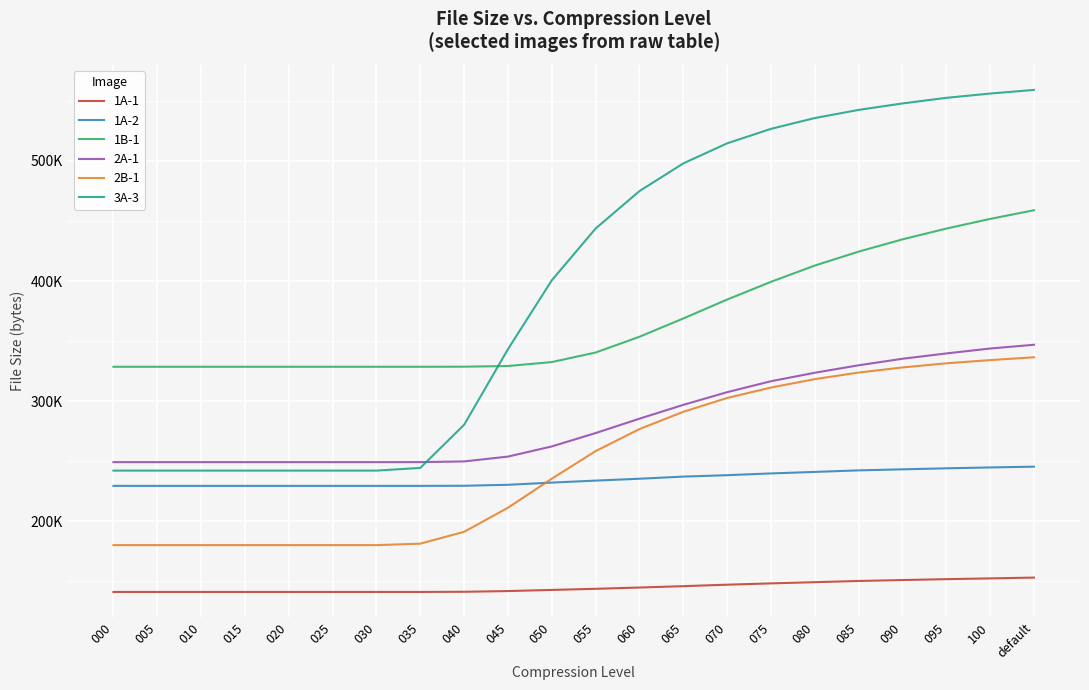

Reading right to left, what are all the values shown in this chart?

1A-1: default=153085	100=152408	095=151774	090=151026	085=150267	080=149259	075=148254	070=147174	065=145930	060=144808	055=143735	050=142802	045=141861	040=141260	035=141125	030=141125	025=141125	020=141125	015=141125	010=141125	005=141125	000=141125
1A-2: default=245448	100=244800	095=244076	090=243227	085=242357	080=241073	075=239820	070=238356	065=237171	060=235399	055=233831	050=232183	045=230362	040=229547	035=229463	030=229463	025=229463	020=229463	015=229463	010=229463	005=229463	000=229463
1B-1: default=458969	100=451754	095=443707	090=434729	085=424510	080=412909	075=399354	070=384609	065=368851	060=353624	055=340499	050=332540	045=329260	040=328704	035=328617	030=328617	025=328617	020=328617	015=328617	010=328617	005=328617	000=328617
2A-1: default=346957	100=343829	095=339735	090=335315	085=329872	080=323647	075=316600	070=307472	065=296902	060=285403	055=273422	050=262300	045=253832	040=249804	035=249244	030=249221	025=249221	020=249221	015=249221	010=249221	005=249221	000=249221
2B-1: default=336531	100=334186	095=331512	090=328065	085=323831	080=318338	075=311337	070=302623	065=291147	060=276738	055=258398	050=235416	045=211244	040=191191	035=181326	030=180109	025=180109	020=180109	015=180109	010=180109	005=180109	000=180109
3A-3: default=559179	100=556147	095=552585	090=547915	085=542536	080=535761	075=526744	070=514691	065=497979	060=474931	055=443766	050=400636	045=343243	040=280330	035=244419	030=242161	025=242161	020=242161	015=242161	010=242161	005=242161	000=242161